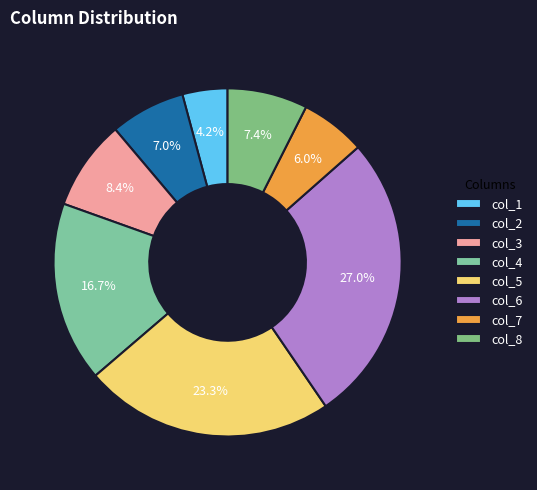

Which slice is the smallest?

col_1